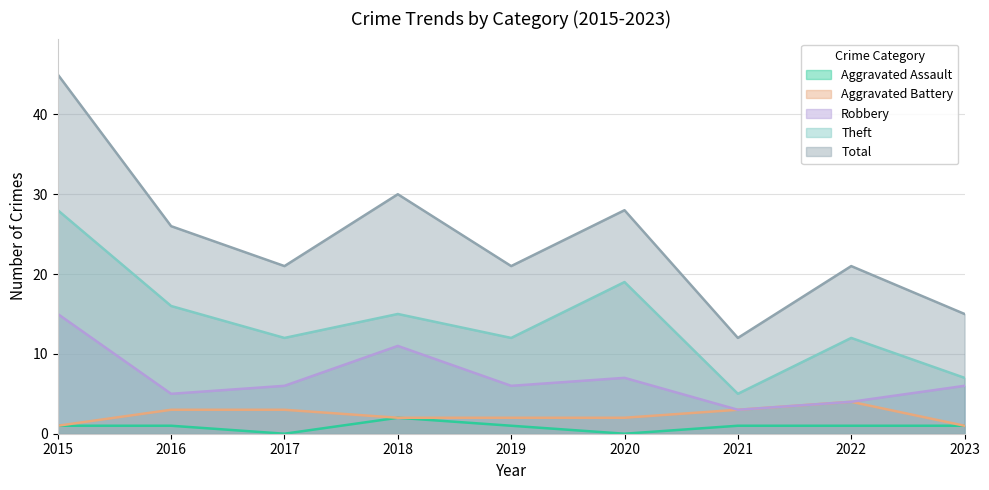

True or false: Total and Robbery cross at least once.

False